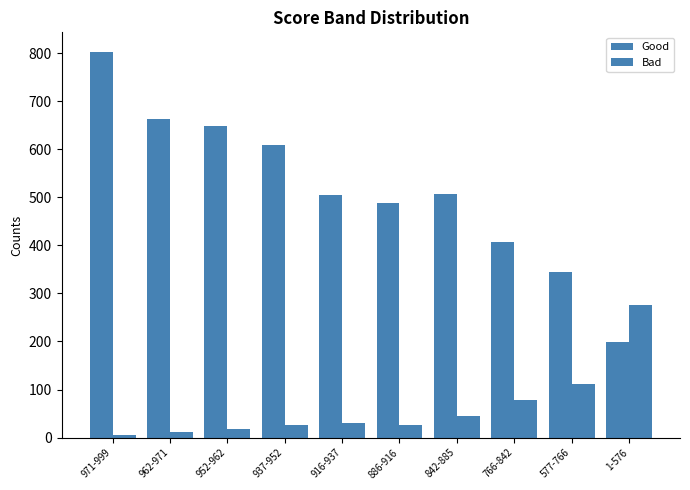

Which series changed the most between 962-971 and 1-576?

Good